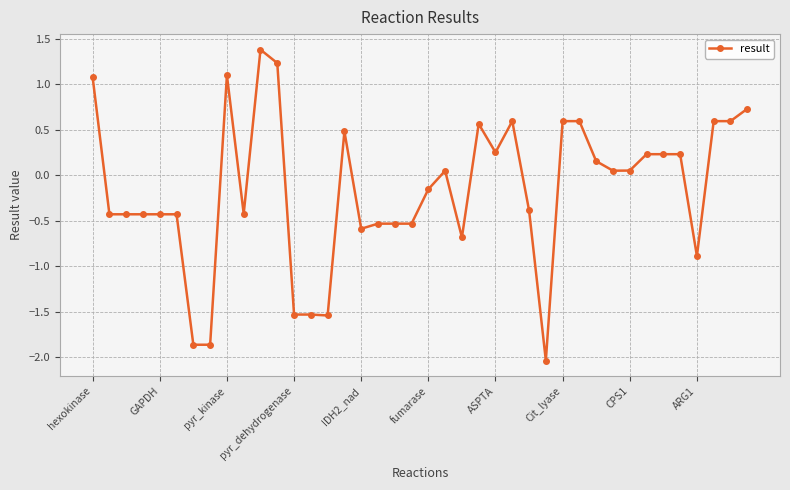

What is the sum of all values?

-6.4